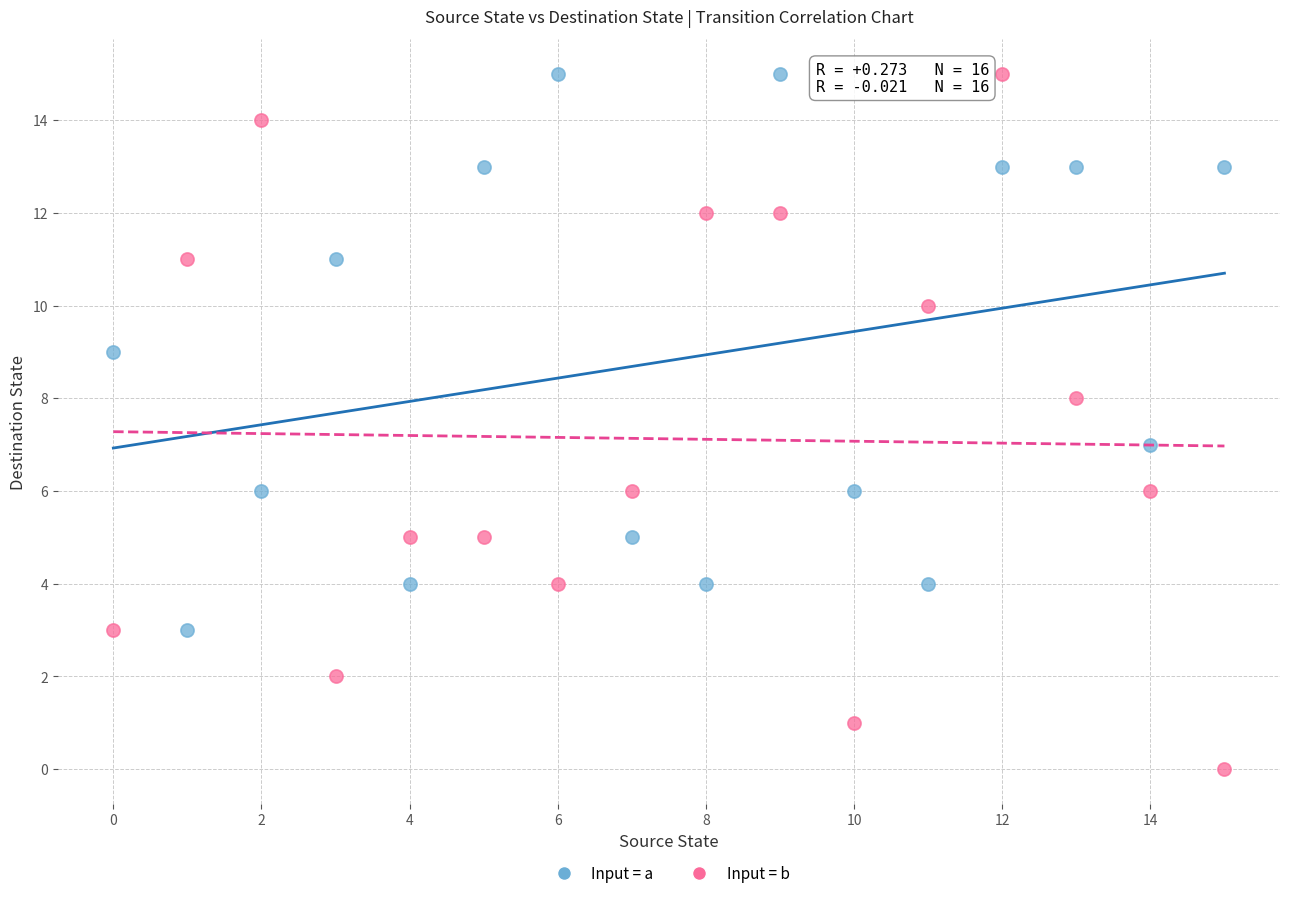

Which series has the largest Y range (max minus min)?

Input = b